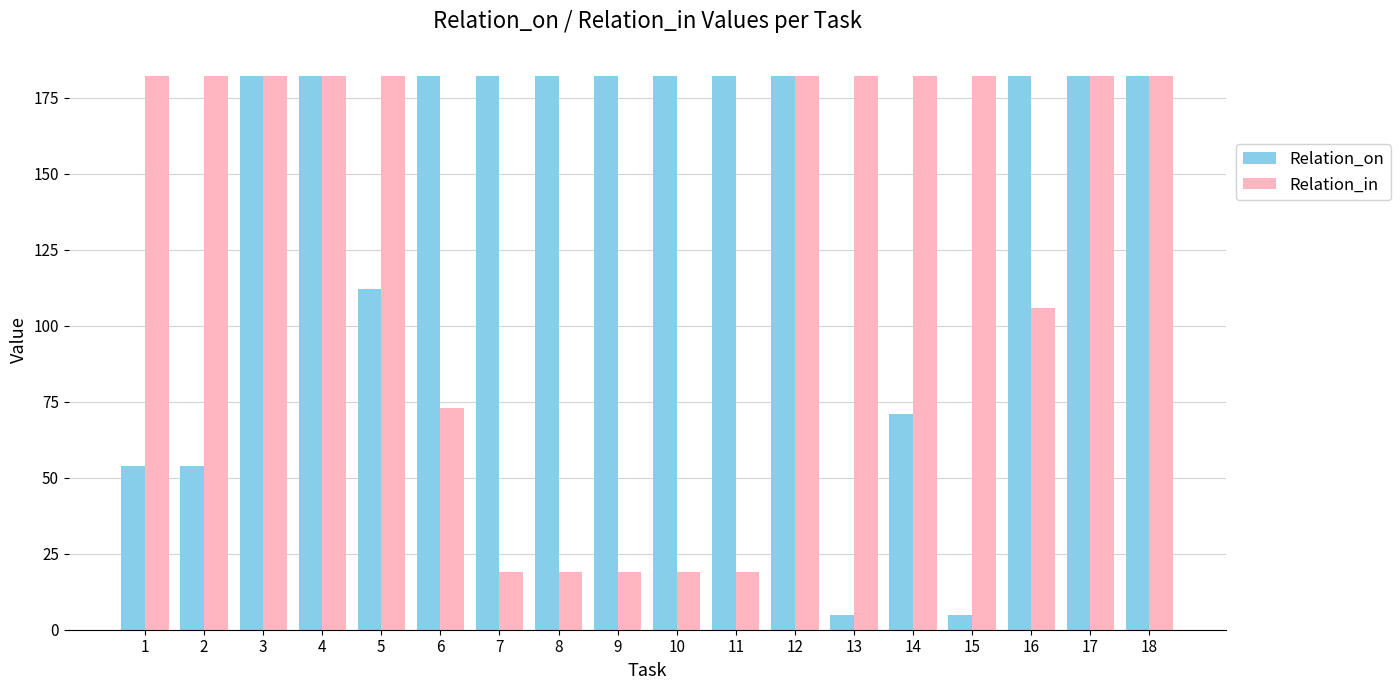

Rank the series at 10 from lowest to highest value.

Relation_in, Relation_on